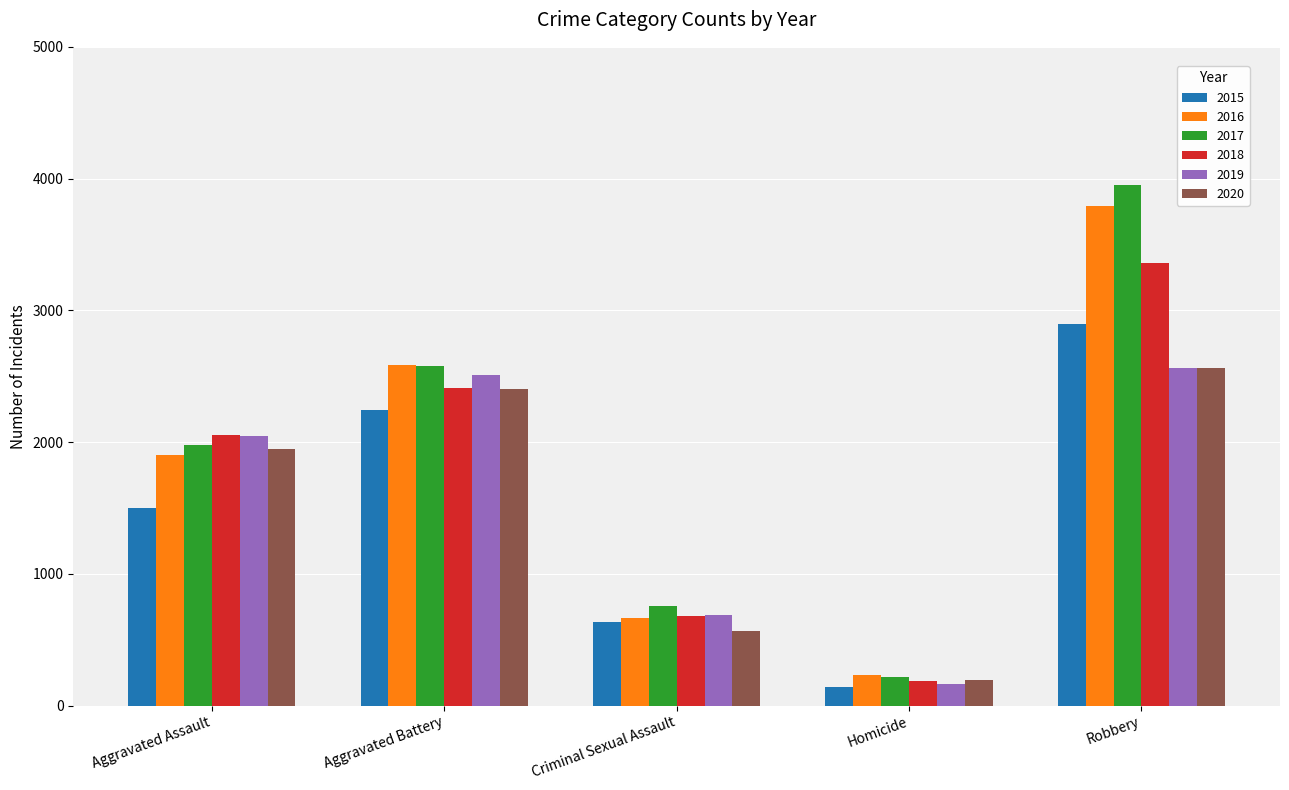

Which series changed the most between Aggravated Assault and Robbery?

2017